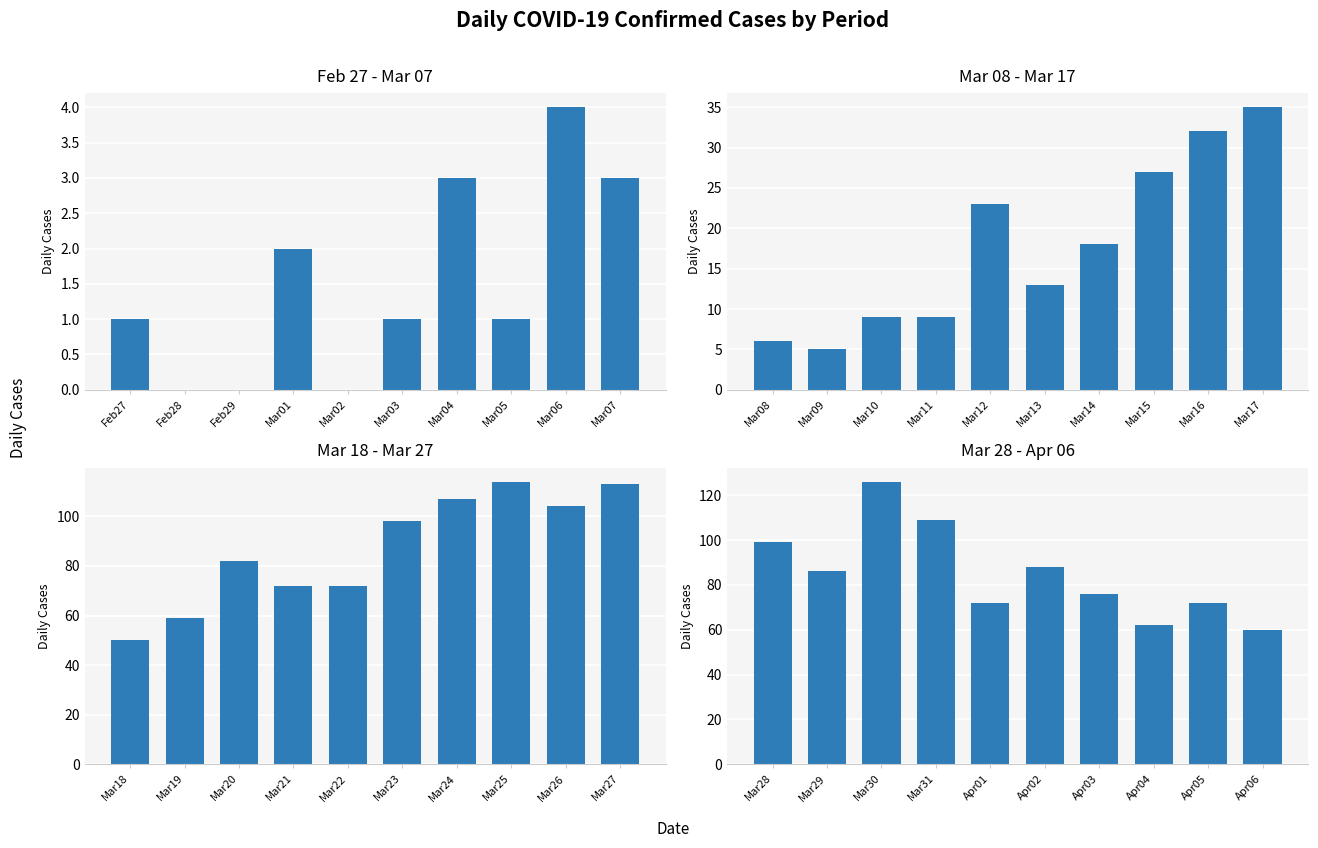

Is it true that the value at Apr04 is 43?

False